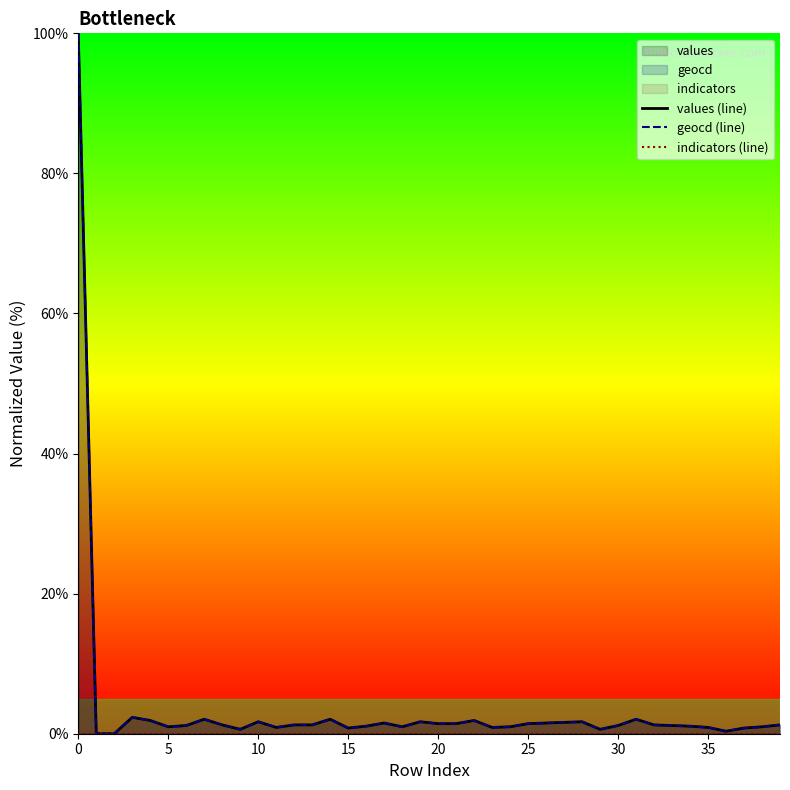

Does the chart have visible grid lines?

No